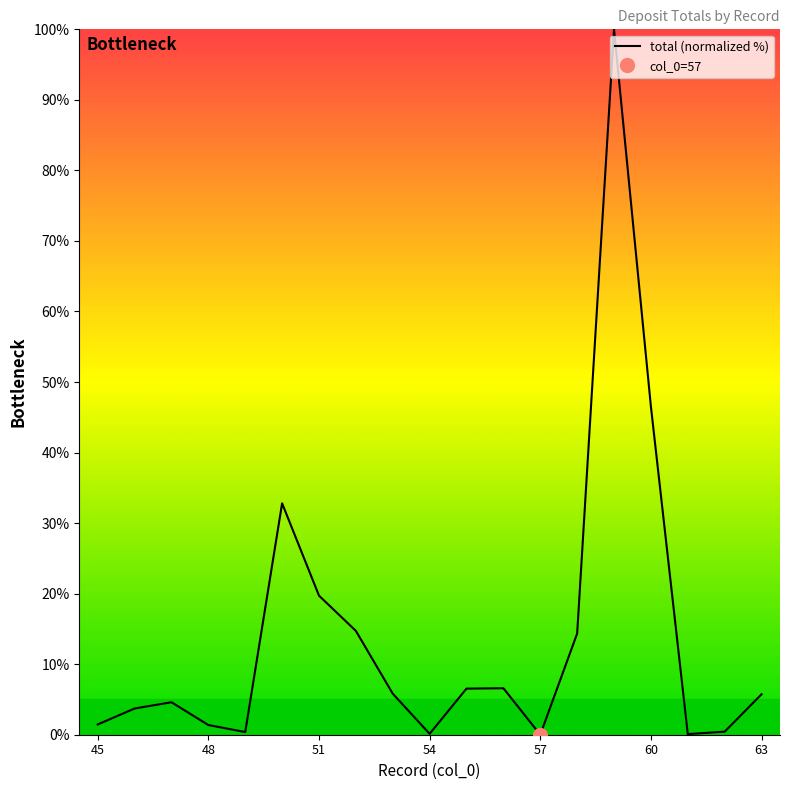

Count the number of data series in this chart.

1